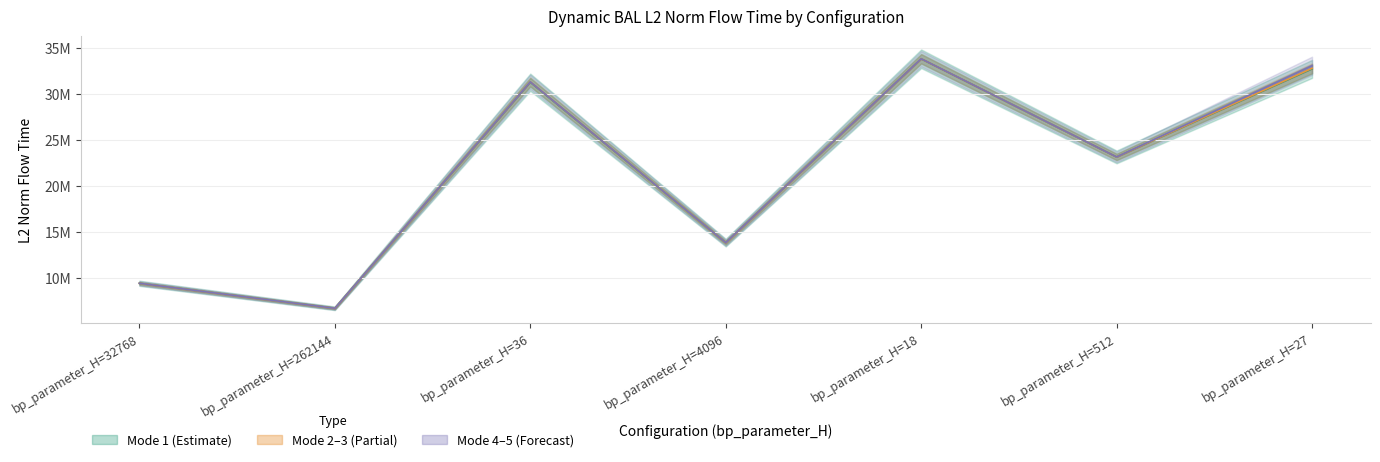

At how many categories does at least one series exceed 8706259?

6